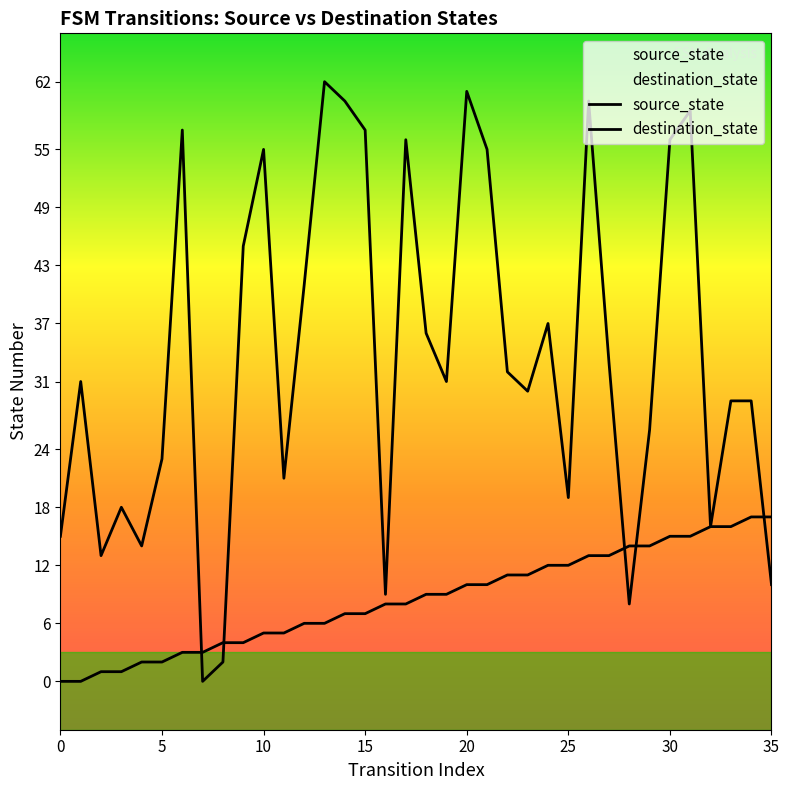

What is the sum of the destination_state values at 11 and 8?

23